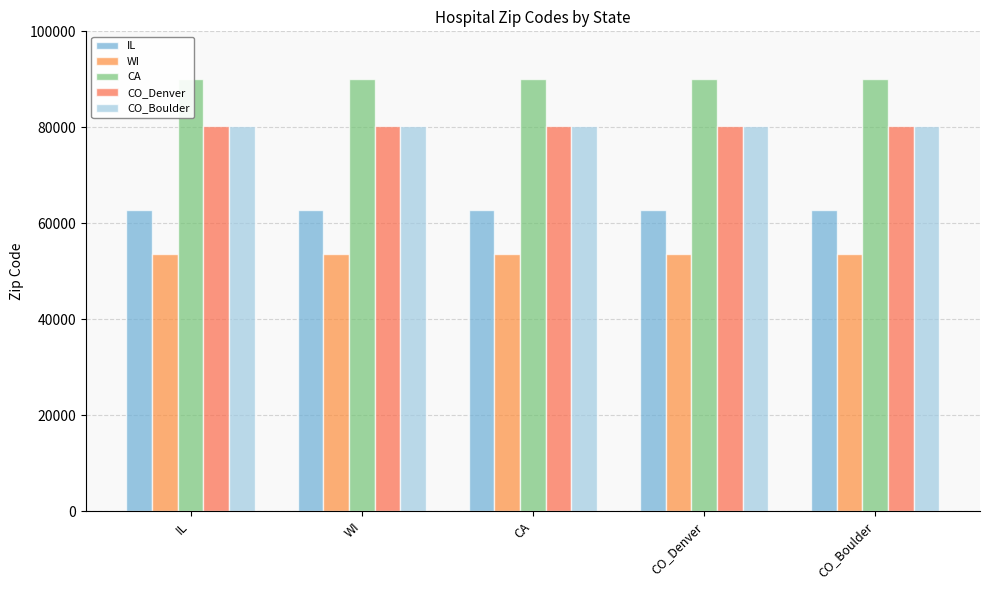

What position from the right is CA?

3